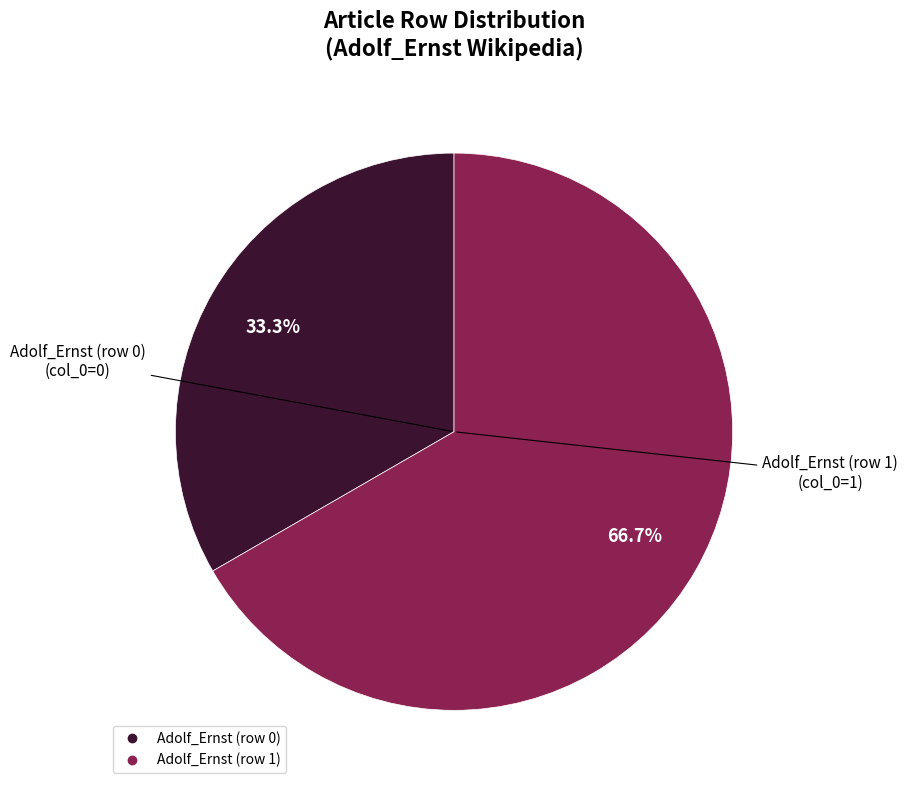

What percentage is NOT represented by Adolf_Ernst (row 0)?

66.7%